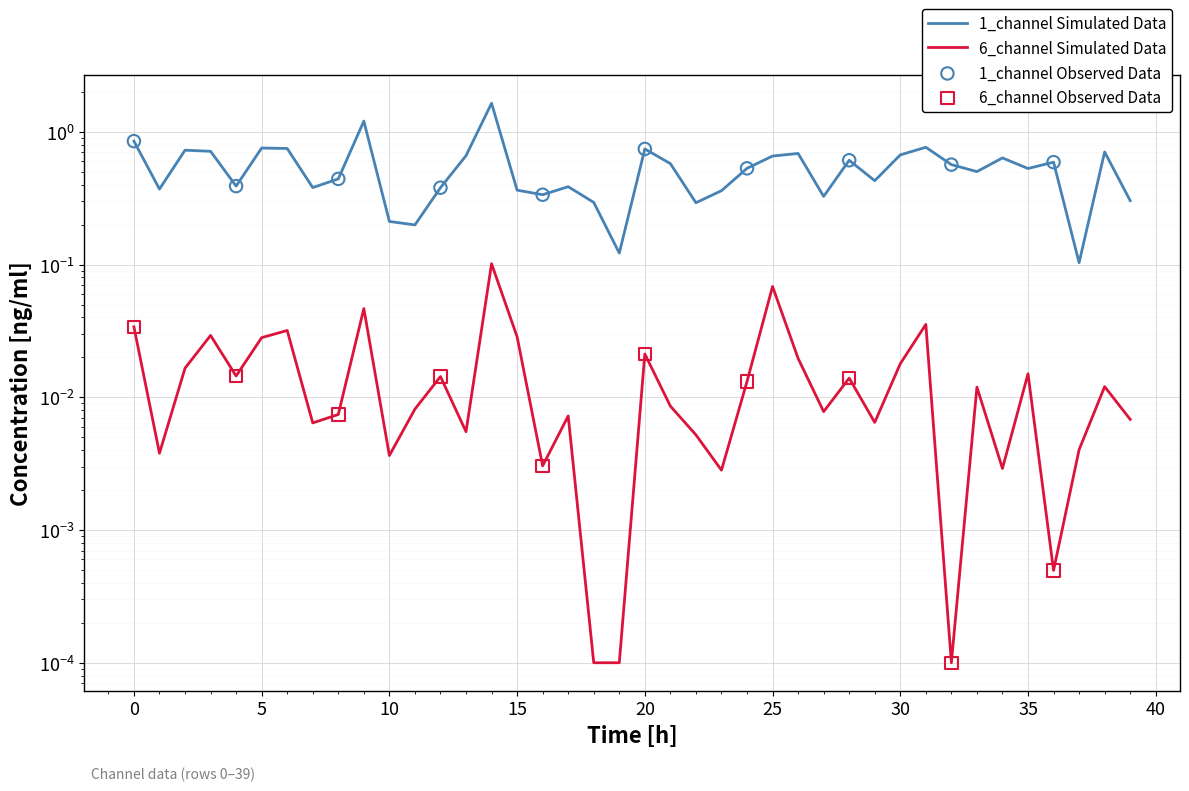

At which category is the sum across all series the highest?

14